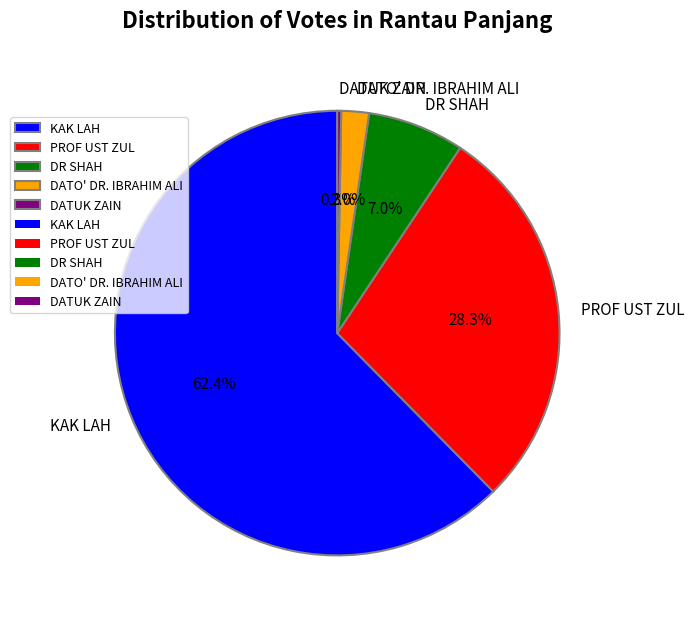

How many segments does this pie chart have?

5